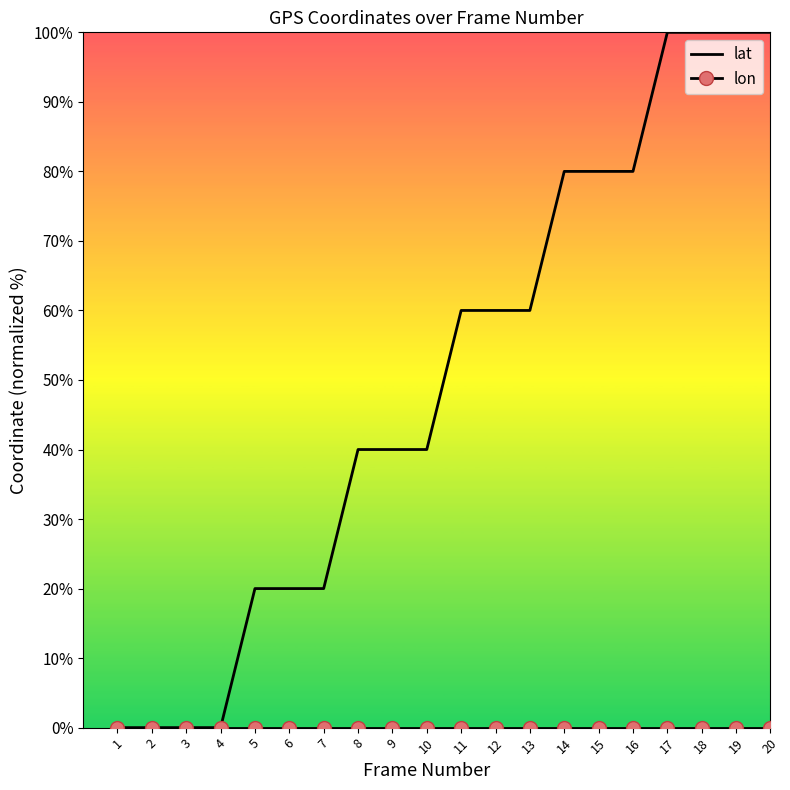

Which series has the largest total across all categories?

lat